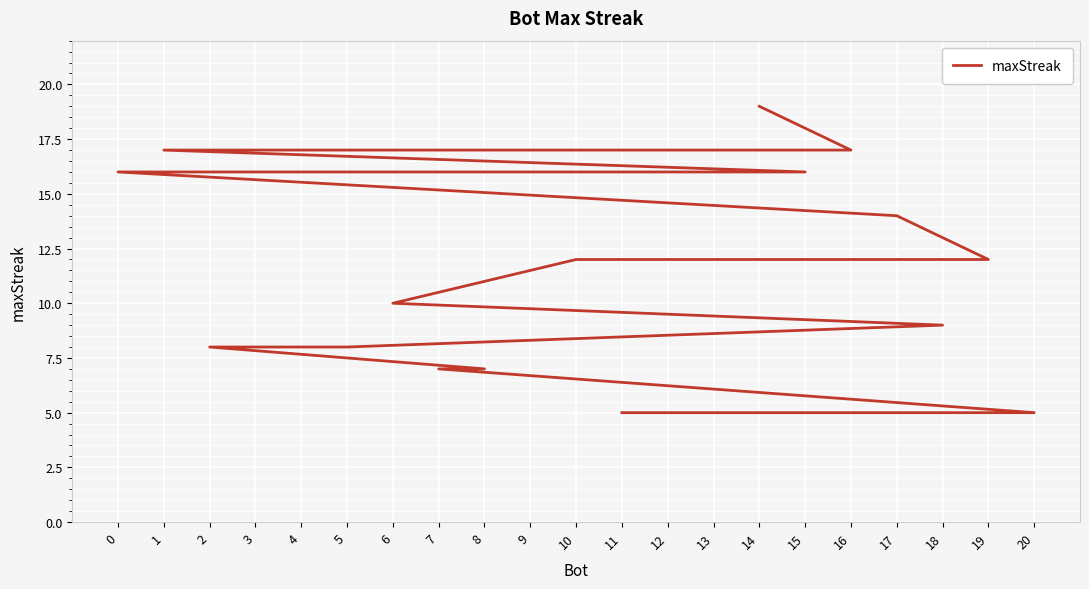

How many lines are shown in the chart?

1